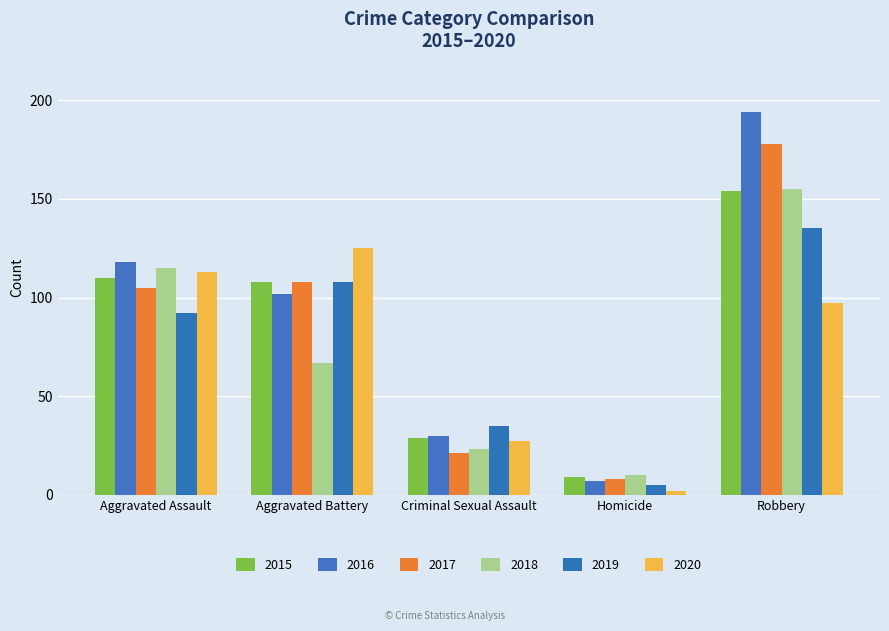

What is the value of the 2017 bar at the 5th from the left?

178